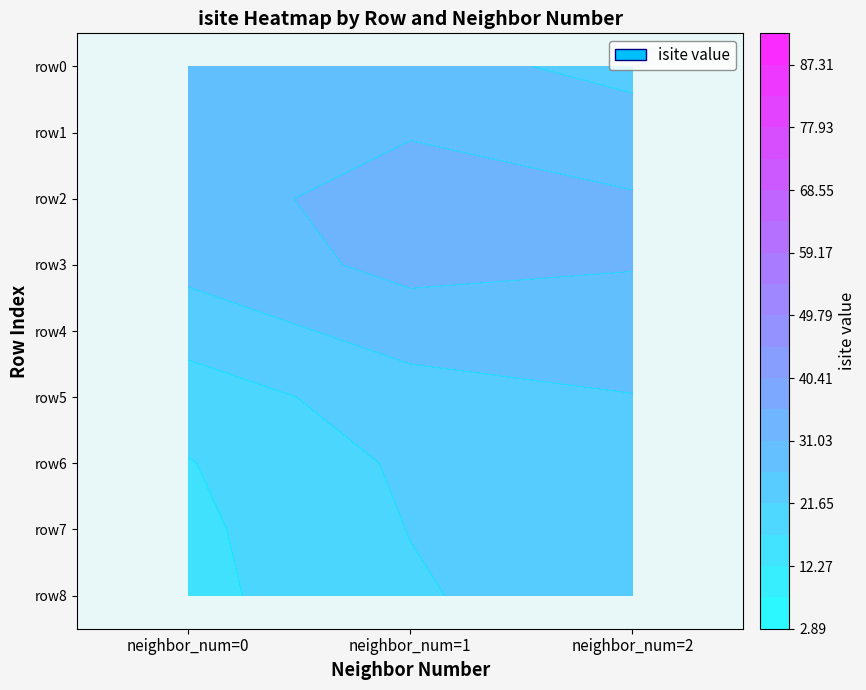

Which series has the widest spread of values?

row0